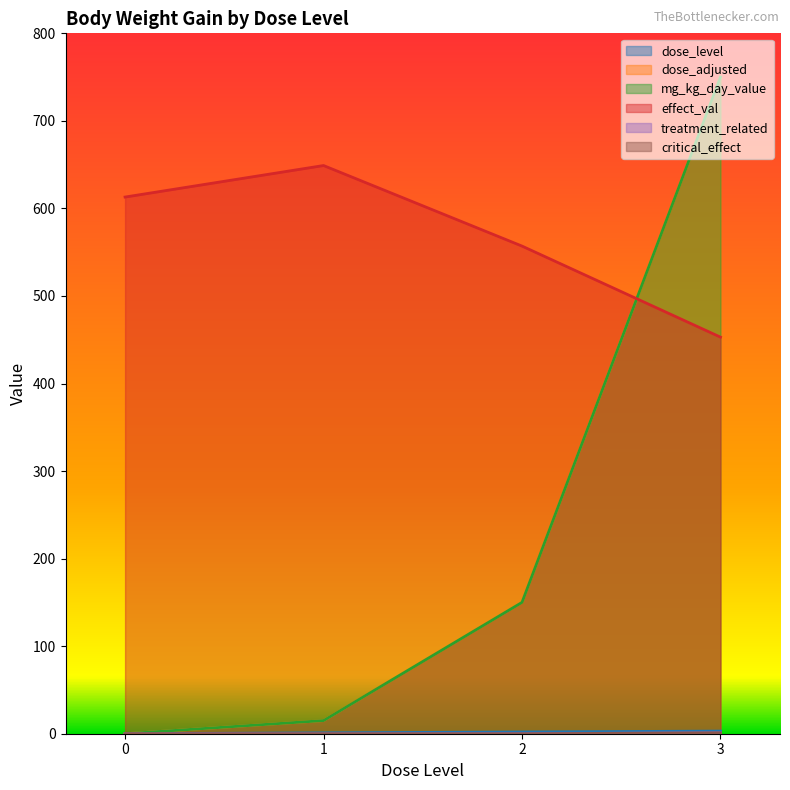

Is the value of dose_level at 1 greater than the value of mg_kg_day_value at 3?

No